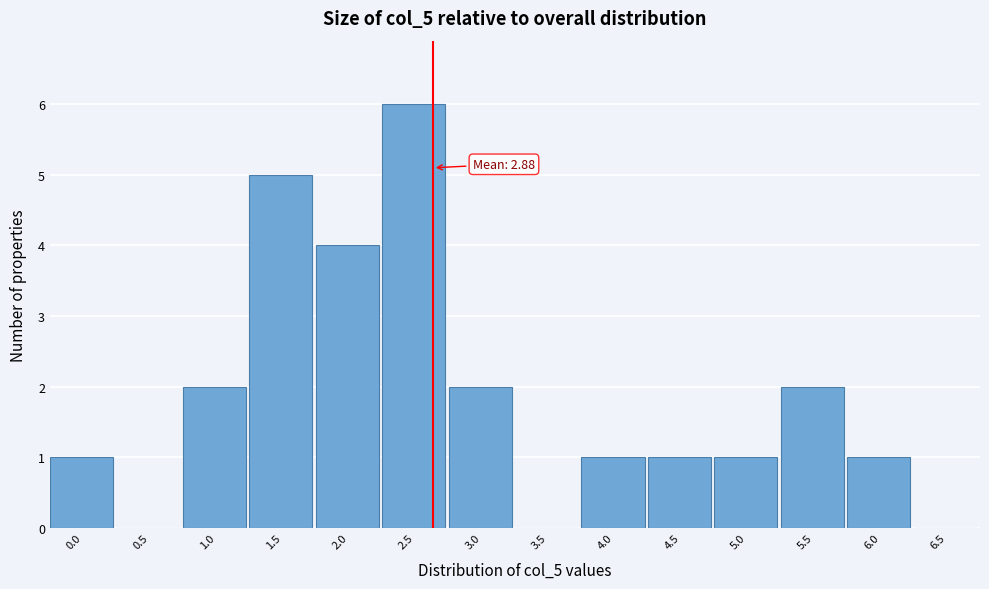

Reading left to right, transcribe all the data shown in this chart.

0.0=1	0.5=0	1.0=2	1.5=5	2.0=4	2.5=6	3.0=2	3.5=0	4.0=1	4.5=1	5.0=1	5.5=2	6.0=1	6.5=0